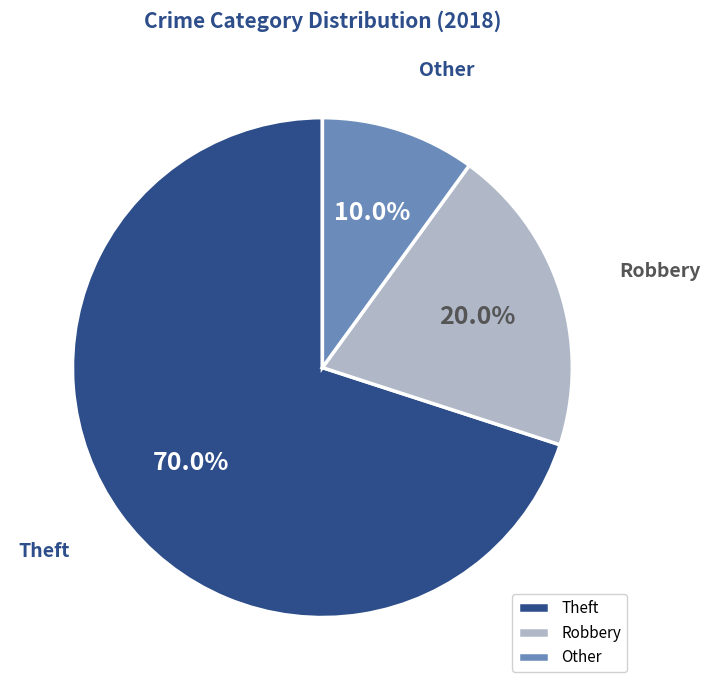

What percentage is the Theft slice, to the nearest percent?

70%